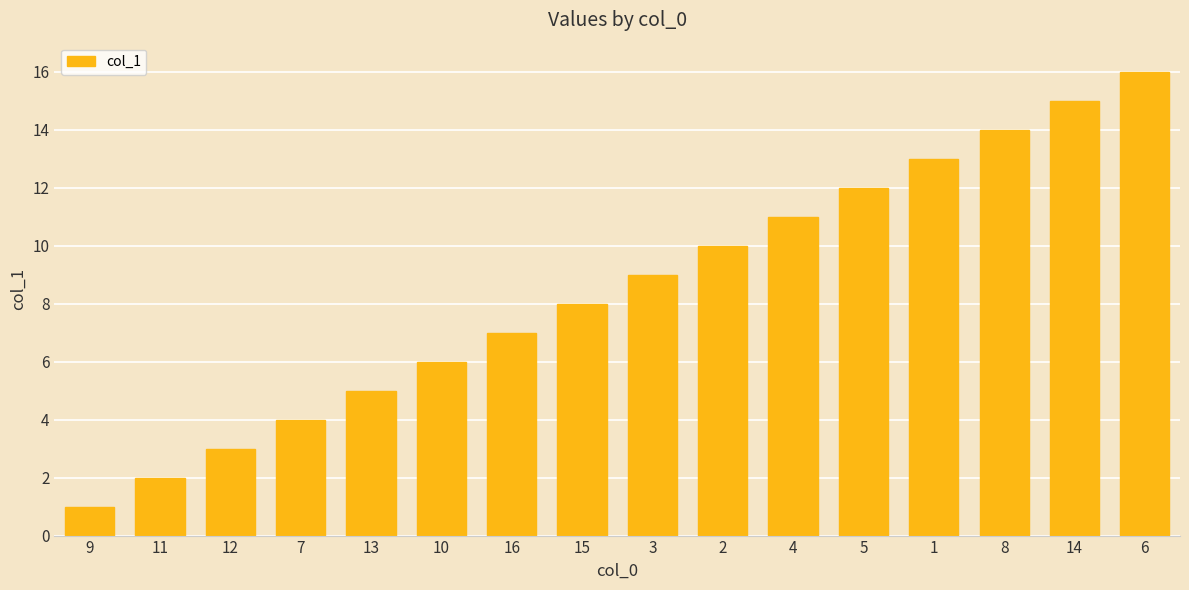

What is the label of the 10th bar from the left?

2